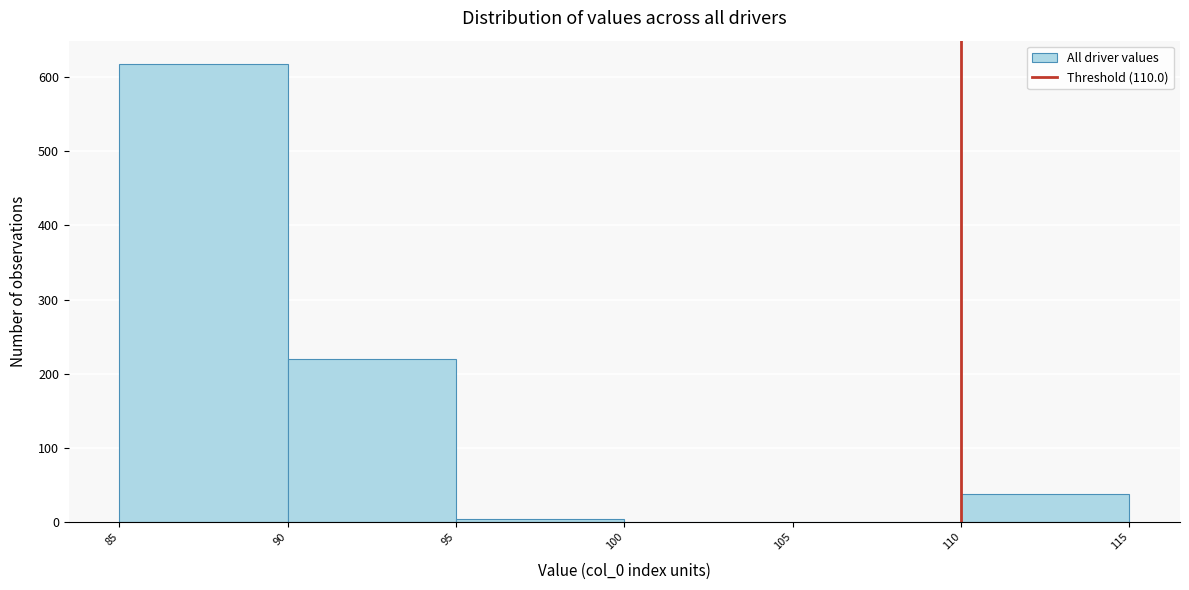

Which range on the x-axis has the tallest bar?

85 to 90